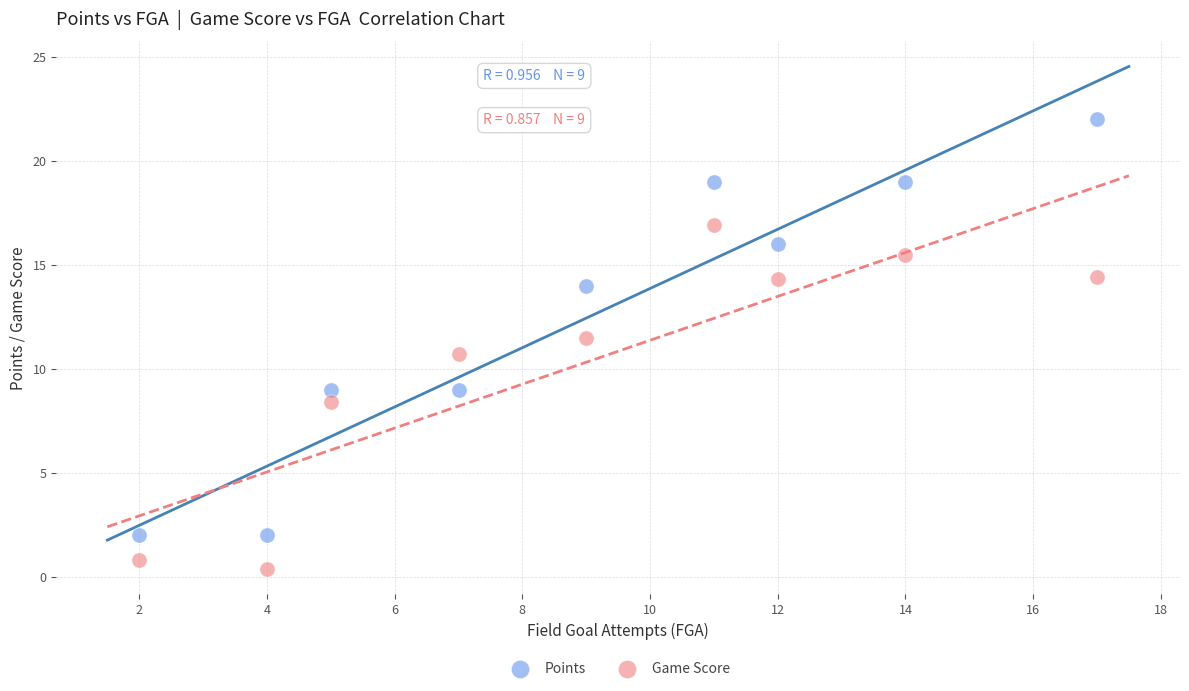

Which series has the widest spread of Y values?

Points